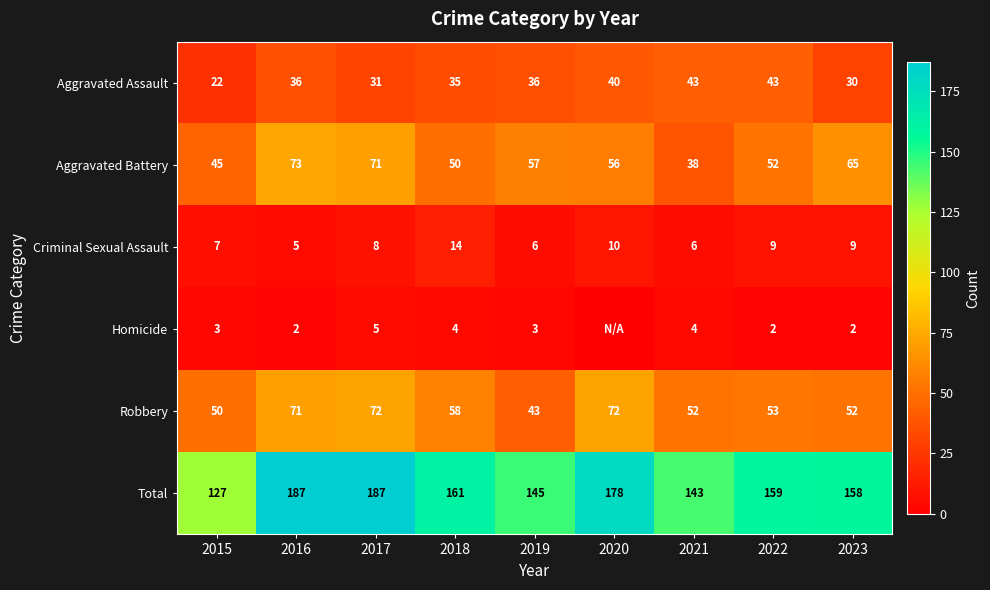

How many data points in Total are less than 159?

4